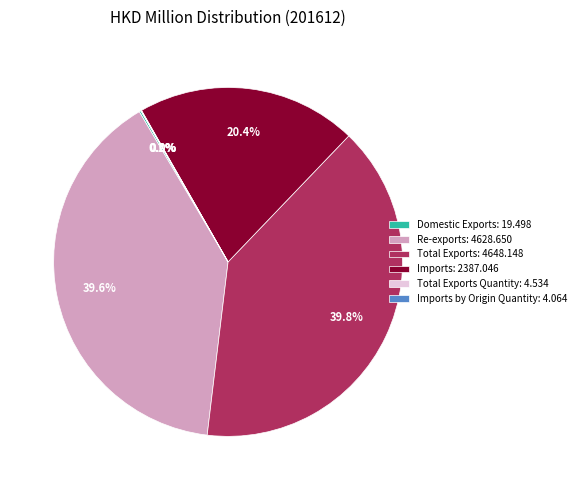

Approximately how many times larger is the value at Imports: 2387.046 compared to Re-exports: 4628.650?

0.5